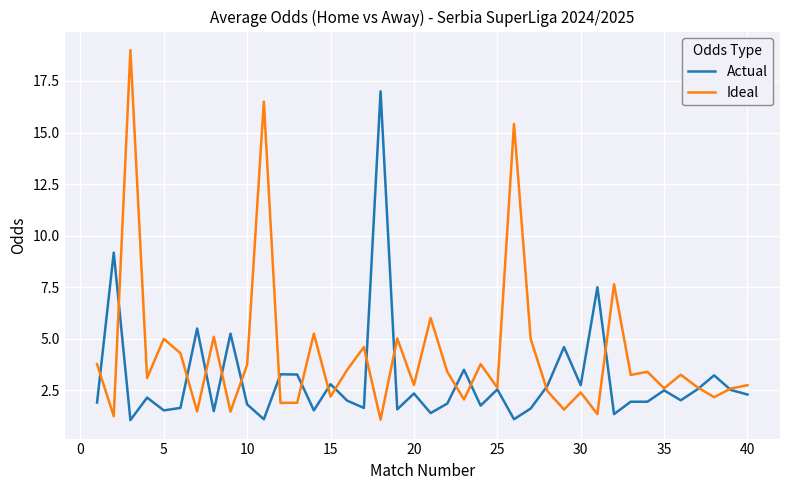

Which series has the widest spread of values?

Ideal